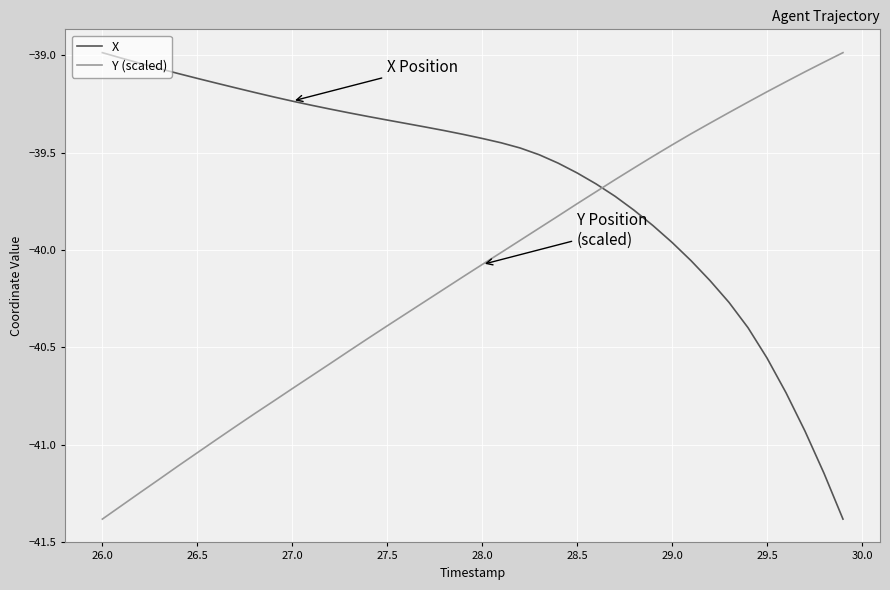

How many times do Y (scaled) and X cross each other?

1